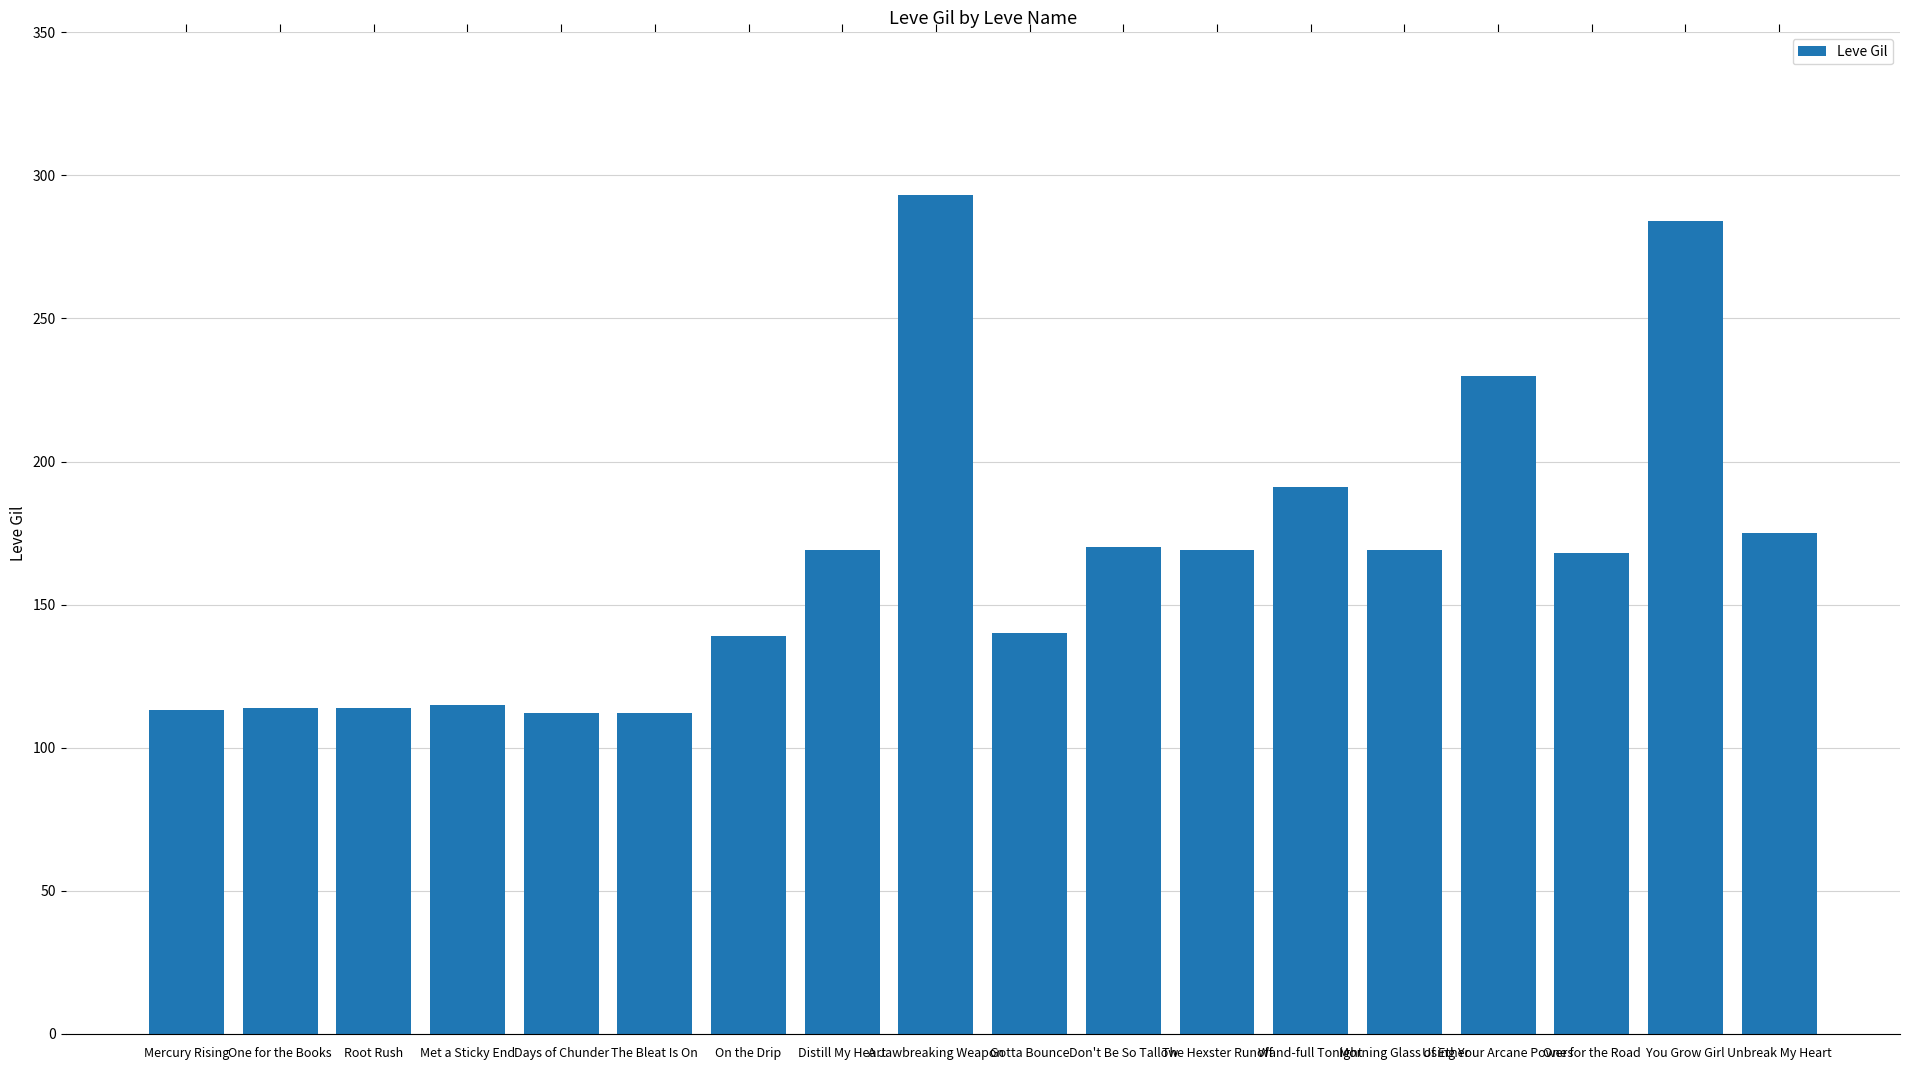

Is it true that the value at A Jawbreaking Weapon is 456?

False